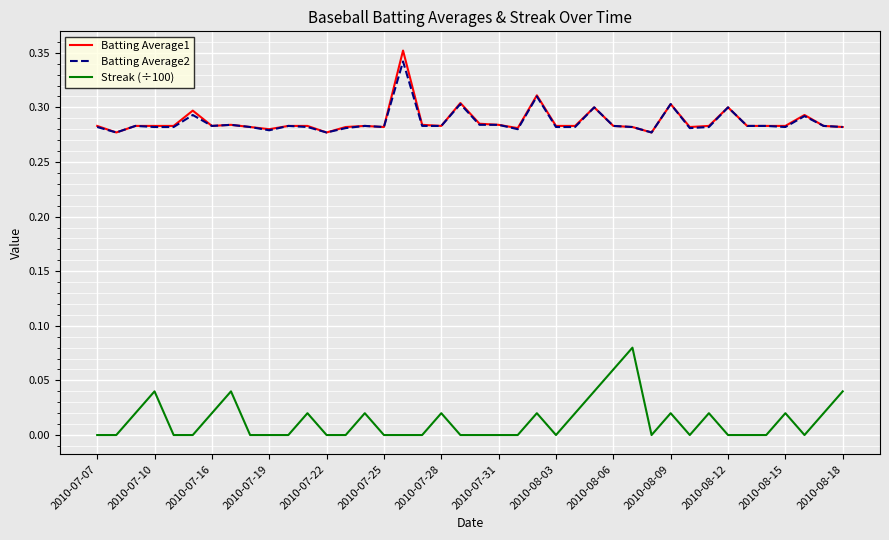

Does the chart have visible grid lines?

Yes